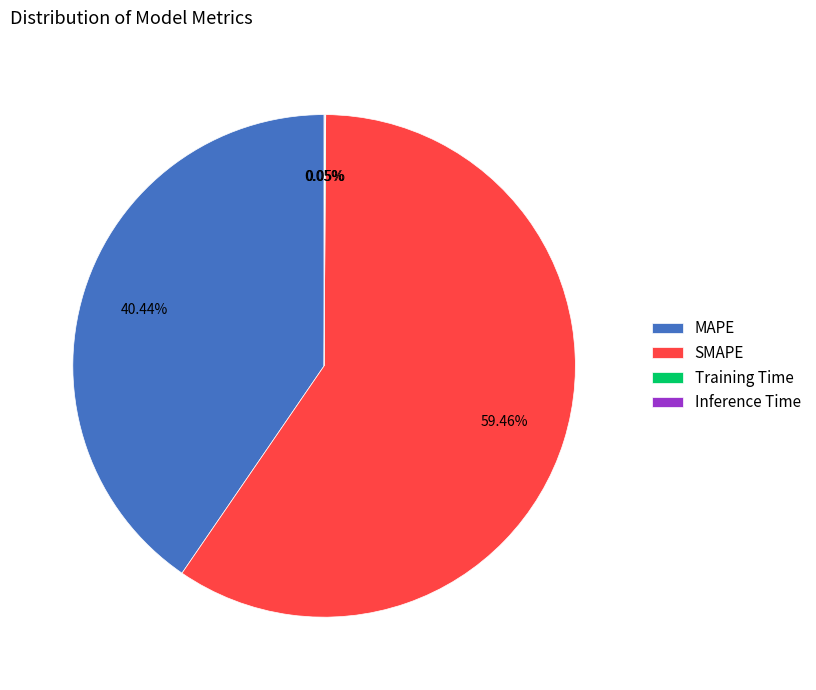

Which slice is the largest?

SMAPE